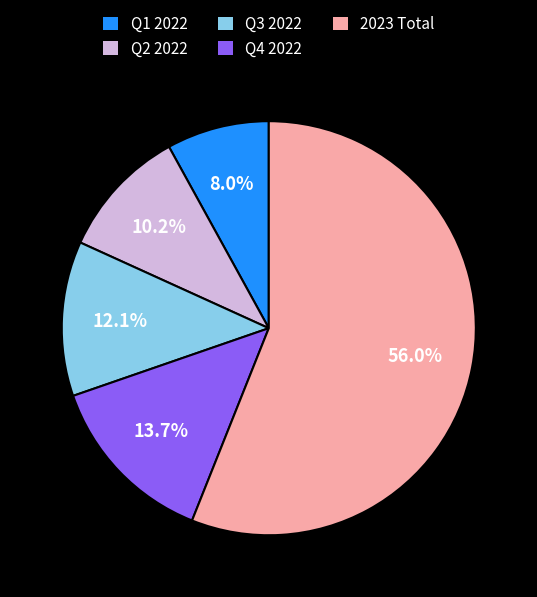

Is there a majority slice in this chart?

Yes